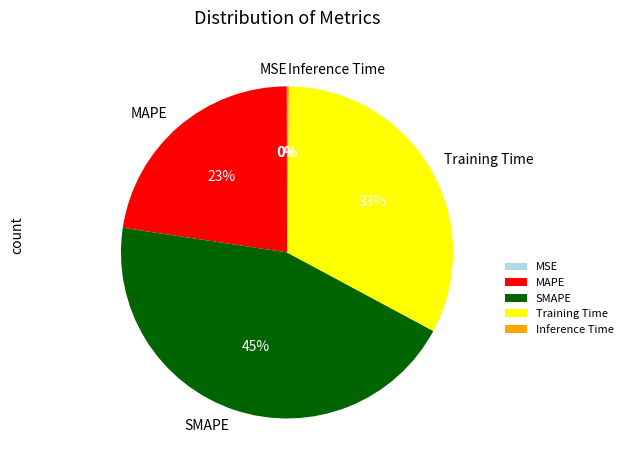

Which slice is the largest?

SMAPE